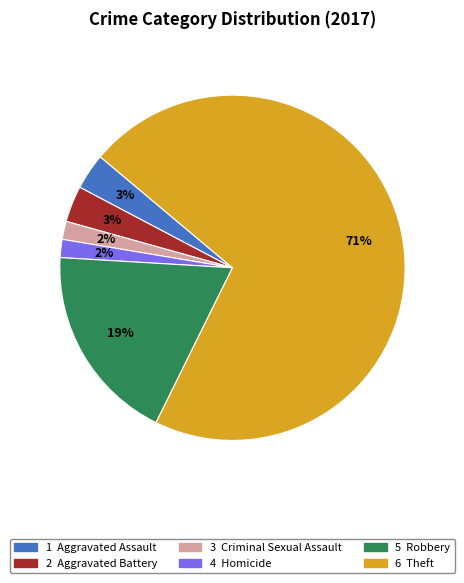

Is there a majority slice in this chart?

Yes